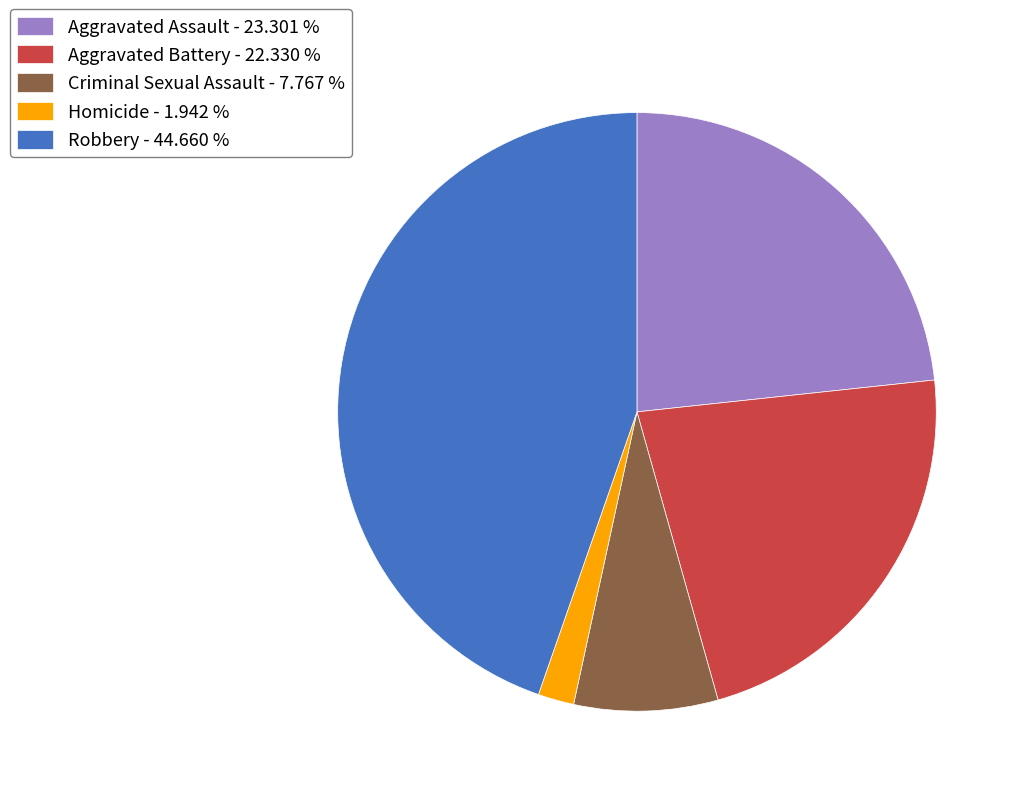

Approximately how many times larger is the value at Aggravated Battery - 22.330 % compared to Homicide - 1.942 %?

11.5